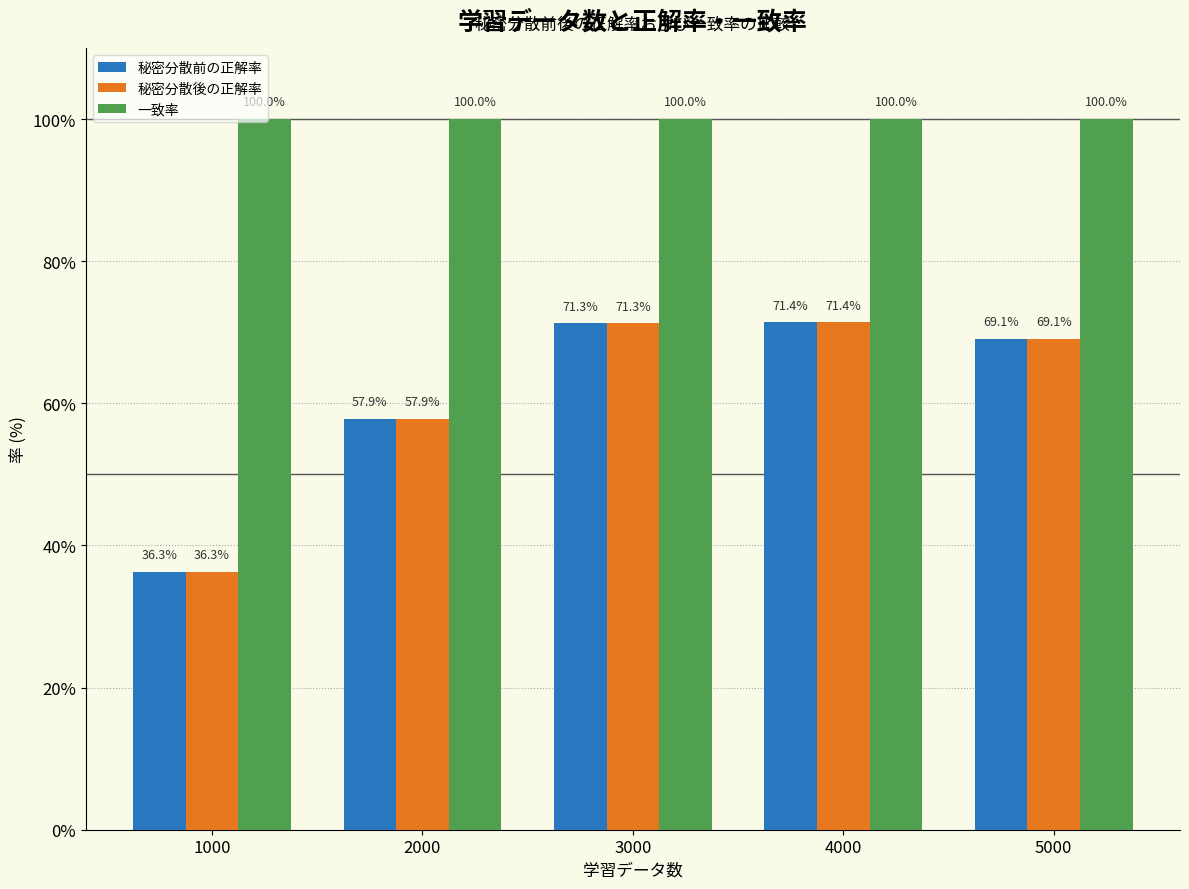

The value of 秘密分散前の正解率 at 3000 is 121.1. True or false?

False